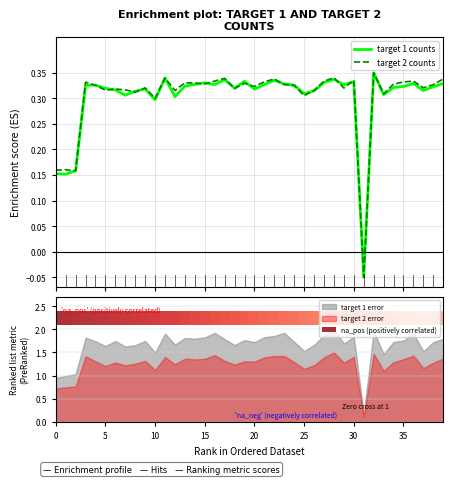

What is the average value of the target 1 counts series?

0.3